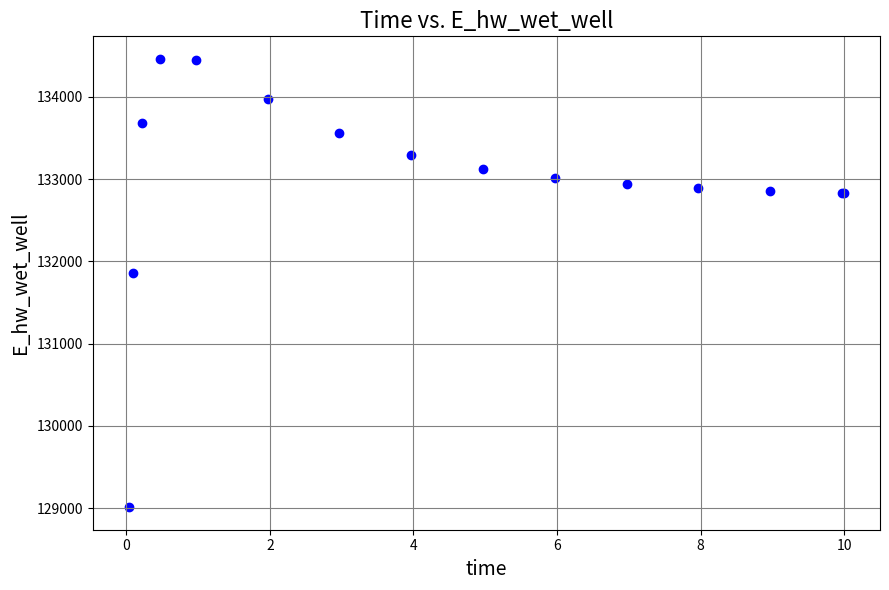

What Y value in the scatter plot is closest to 131737?

131855.5